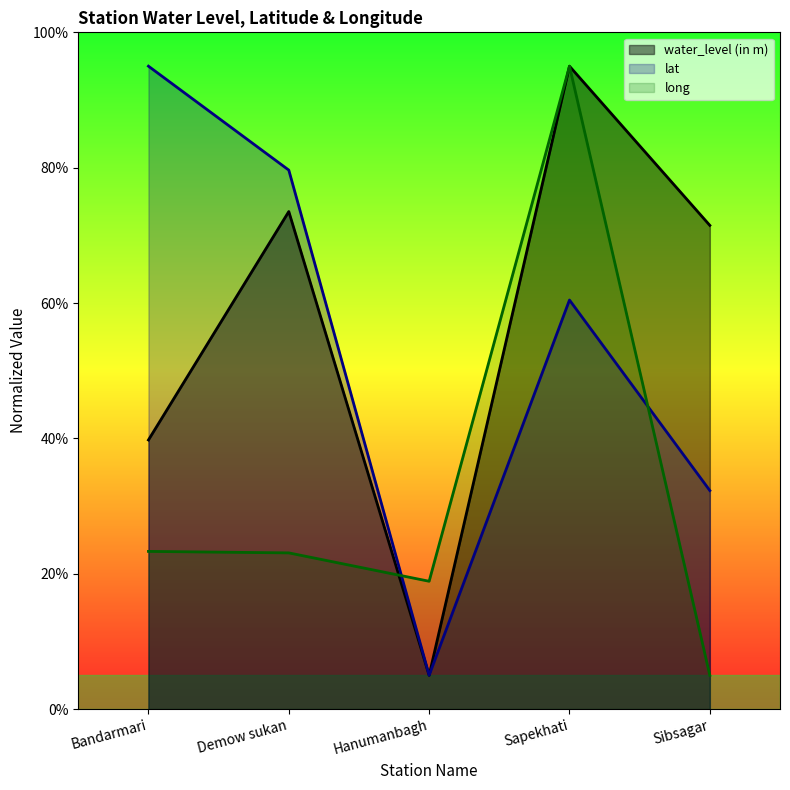

How many intersections are there between water_level (in m) and long?

1